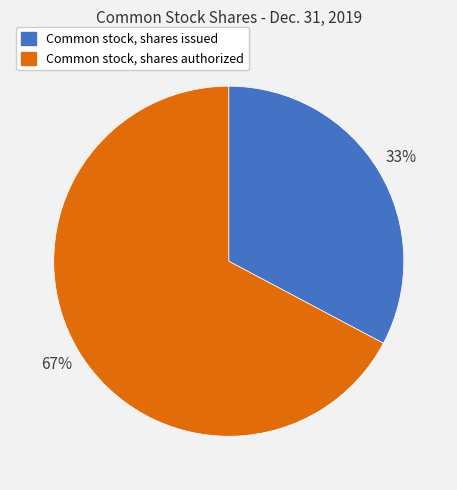

To the nearest percent, what is the difference between the Common stock, shares issued and Common stock, shares authorized slice percentages?

34%